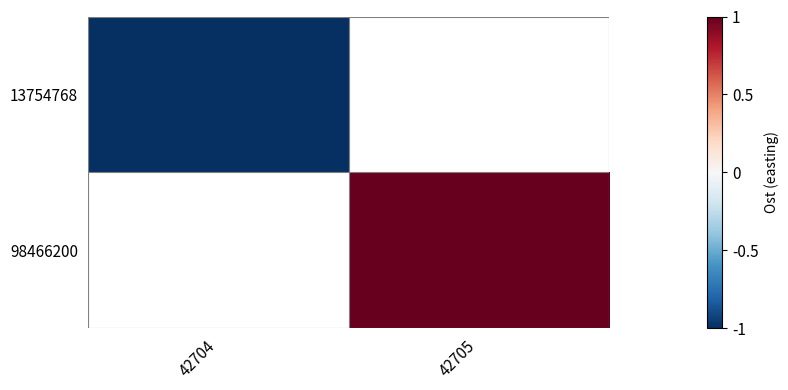

What is the minimum value for 13754768?

-1.0